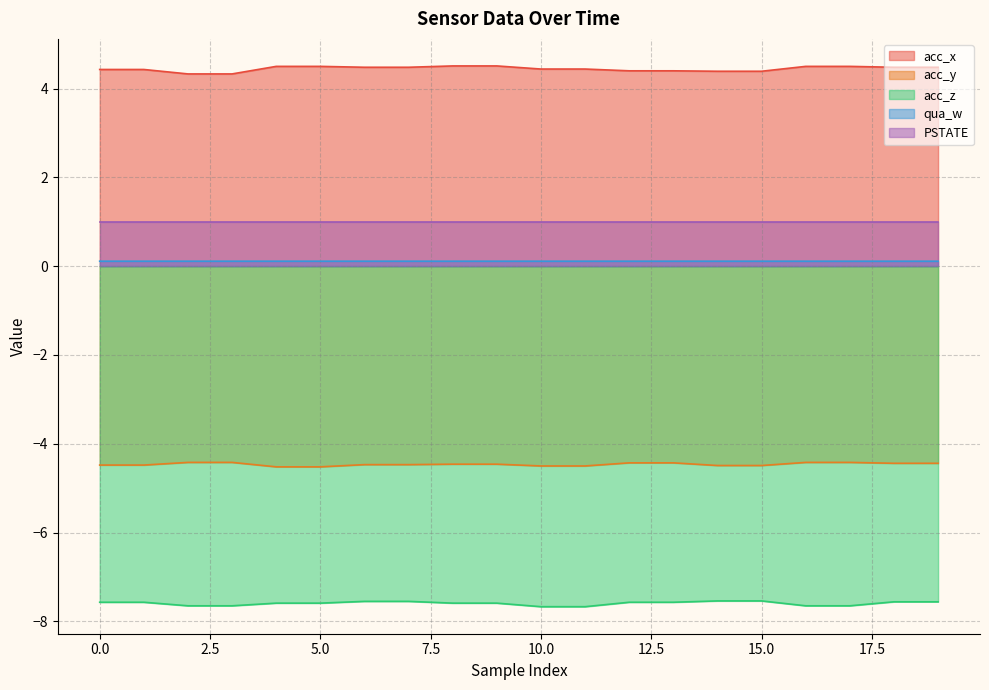

True or false: acc_y and qua_w intersect in this chart.

False